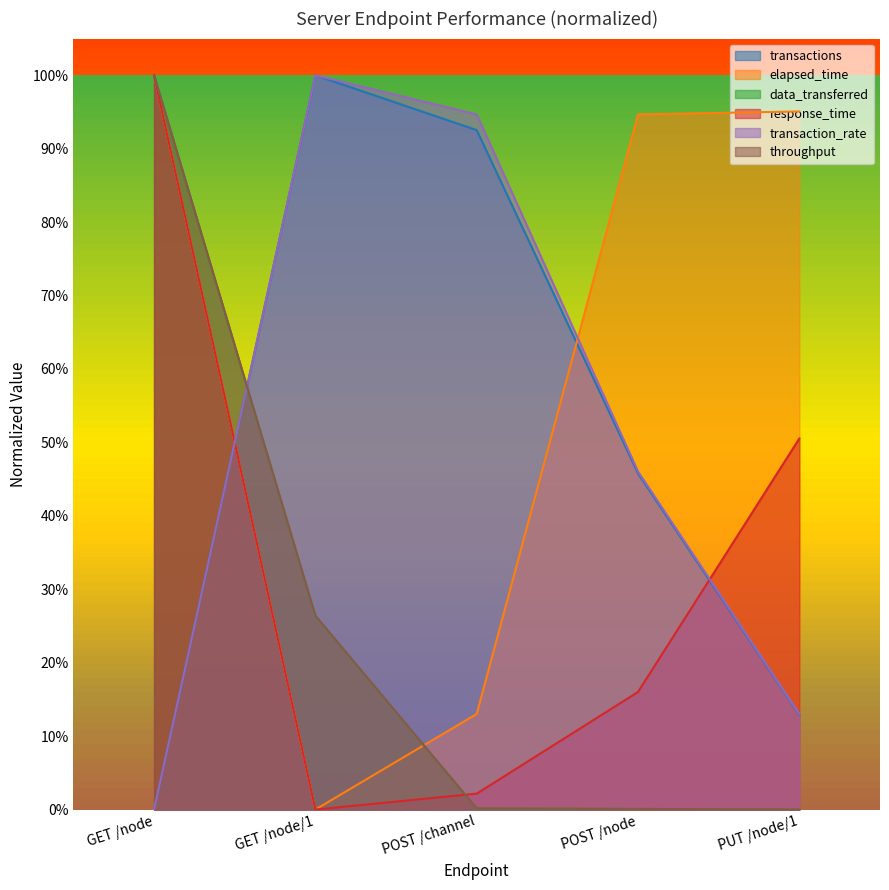

What is the approximate value of transactions at GET /node/1?

1.0